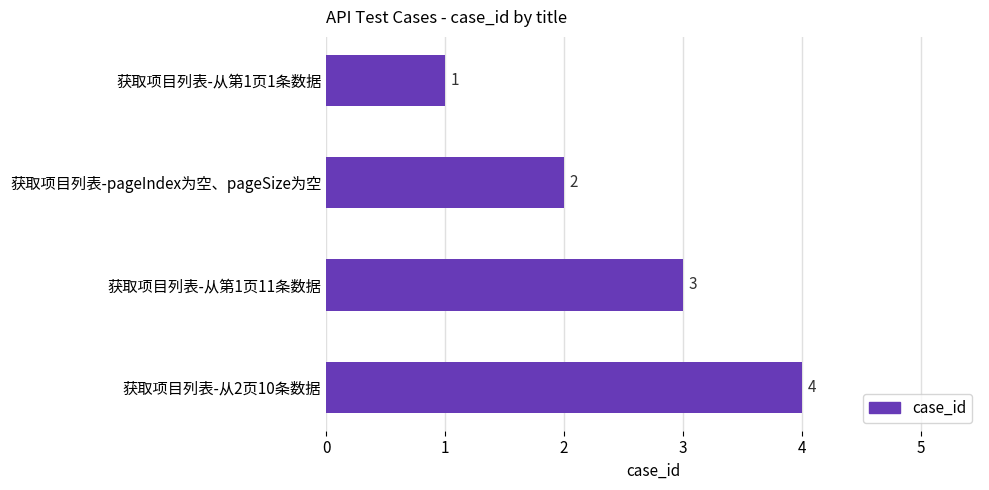

What is the label of the 2nd bar from the top?

获取项目列表-pageIndex为空、pageSize为空